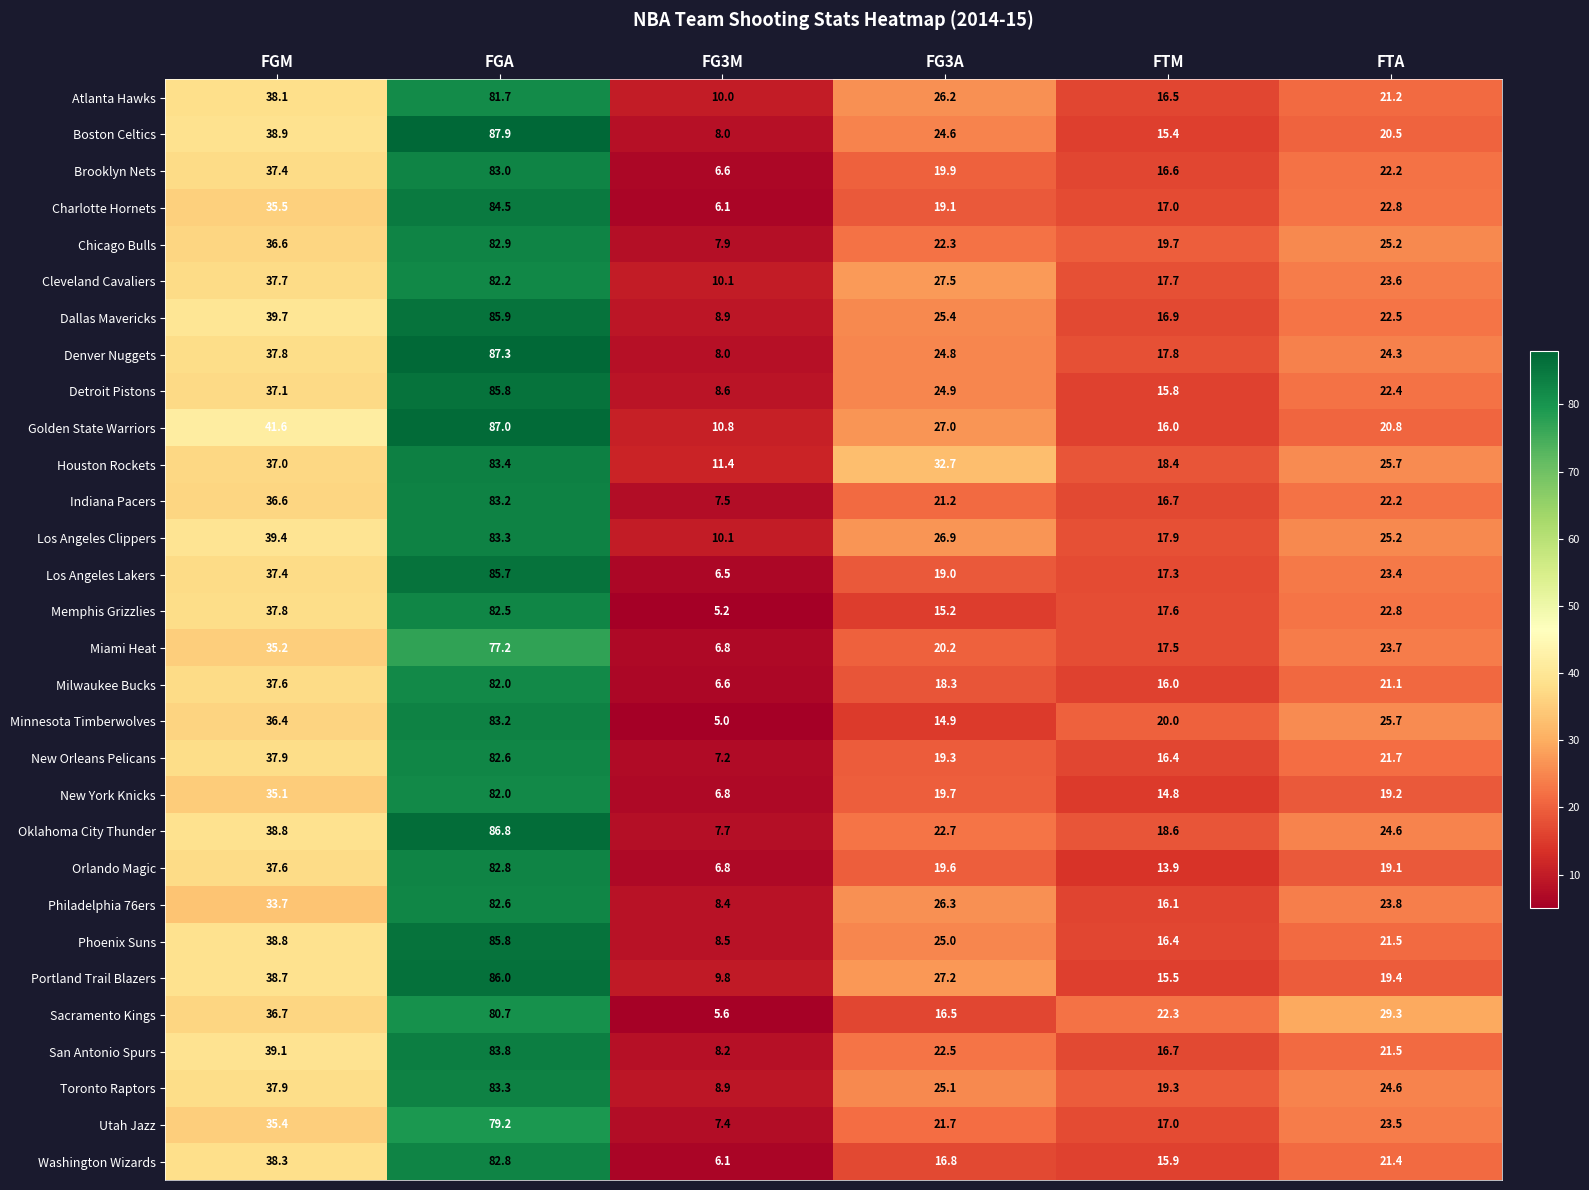

What is the greatest value displayed?

87.9